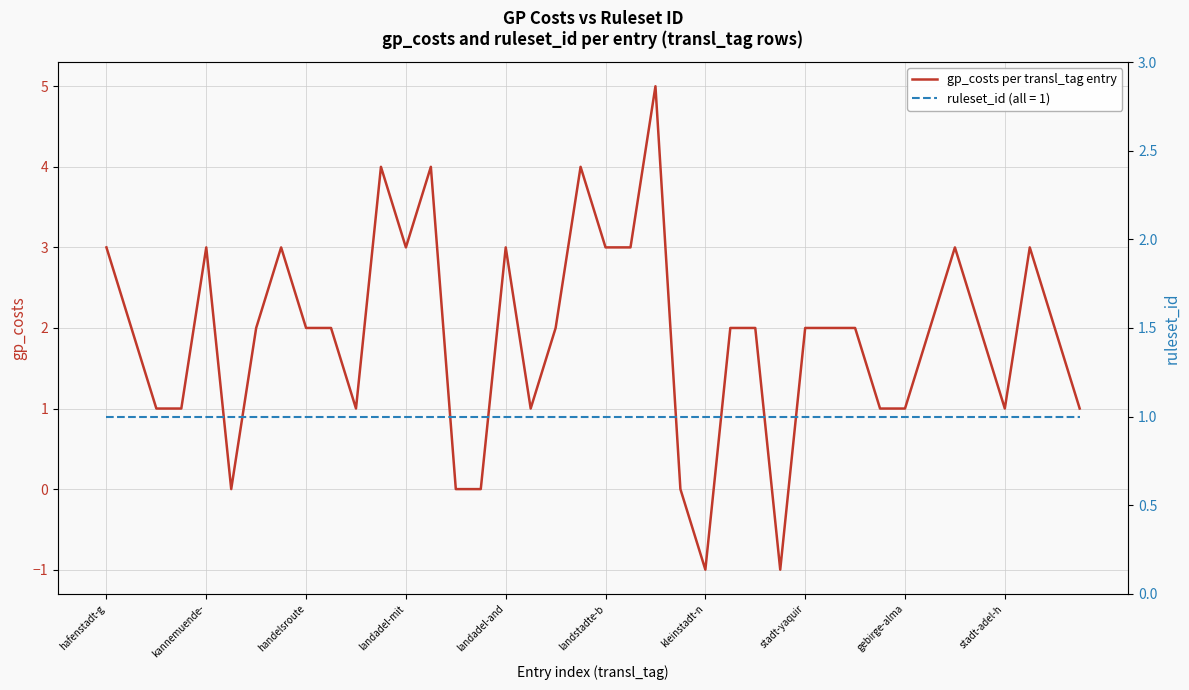

What value does the data have at gebirge-alma?

1